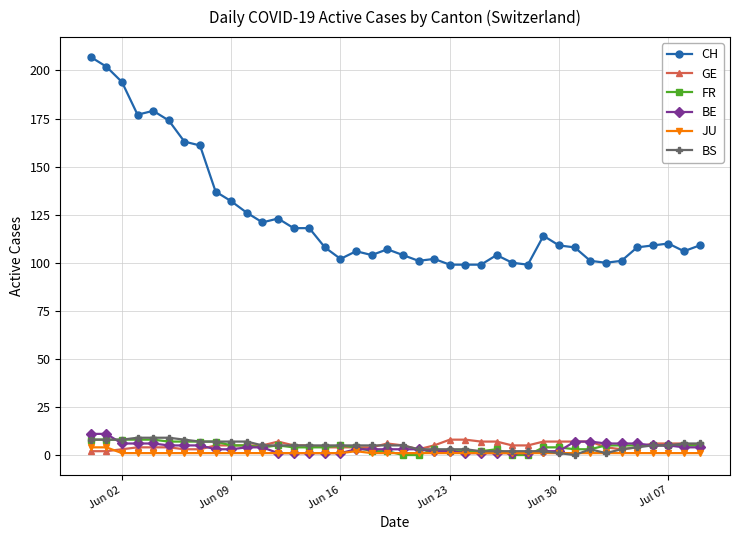

Reading left to right, transcribe all the data shown in this chart.

CH: 207	202	194	177	179	174	163	161	137	132	126	121	123	118	118	108	102	106	104	107	104	101	102	99	99	99	104	100	99	114	109	108	101	100	101	108	109	110	106	109
GE: 2	2	3	4	4	4	3	3	5	5	5	5	7	5	5	4	4	4	4	6	5	3	5	8	8	7	7	5	5	7	7	7	7	4	3	4	6	6	6	5
FR: 8	8	8	8	8	7	7	7	7	5	5	4	5	4	4	4	5	4	2	2	0	0	3	2	2	2	3	0	0	4	4	3	3	5	5	5	5	5	5	5
BE: 11	11	6	6	6	5	5	5	3	3	4	4	1	1	1	1	1	3	3	3	3	3	2	2	1	1	1	1	1	2	2	7	7	6	6	6	5	5	4	4
JU: 4	4	1	1	1	1	1	1	1	1	1	1	1	1	1	1	1	2	1	1	1	1	1	1	1	1	1	1	1	1	1	1	1	1	1	1	1	1	1	1
BS: 8	8	8	9	9	9	8	7	7	7	7	5	5	5	5	5	5	5	5	5	5	3	3	3	3	2	2	2	2	2	1	0	3	1	3	4	5	5	6	6